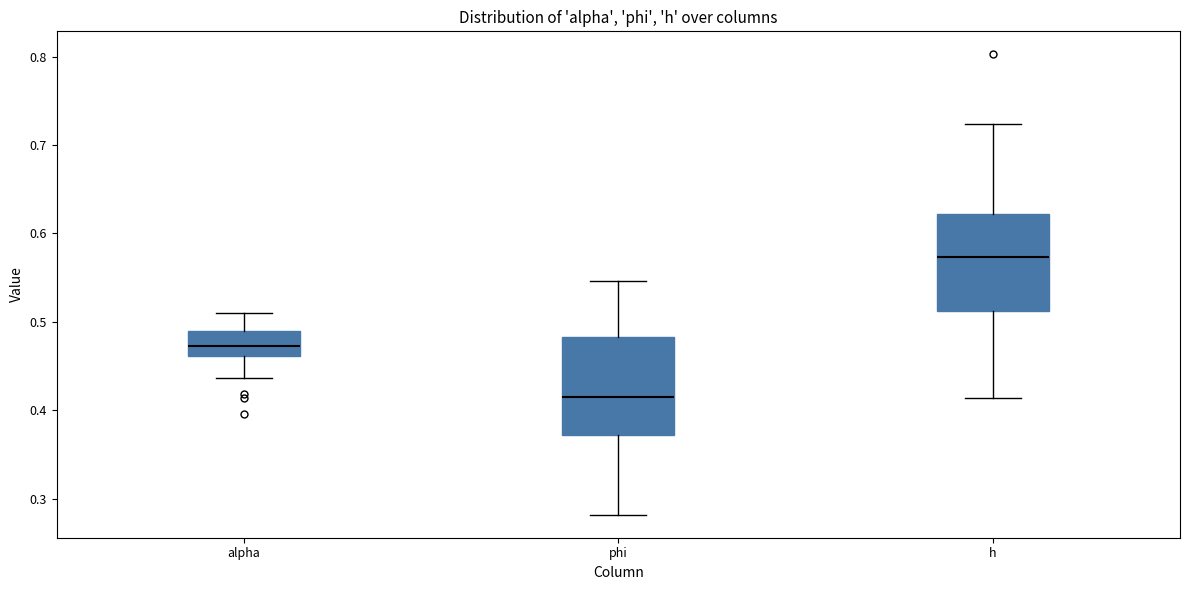

Which box has the highest median line?

h